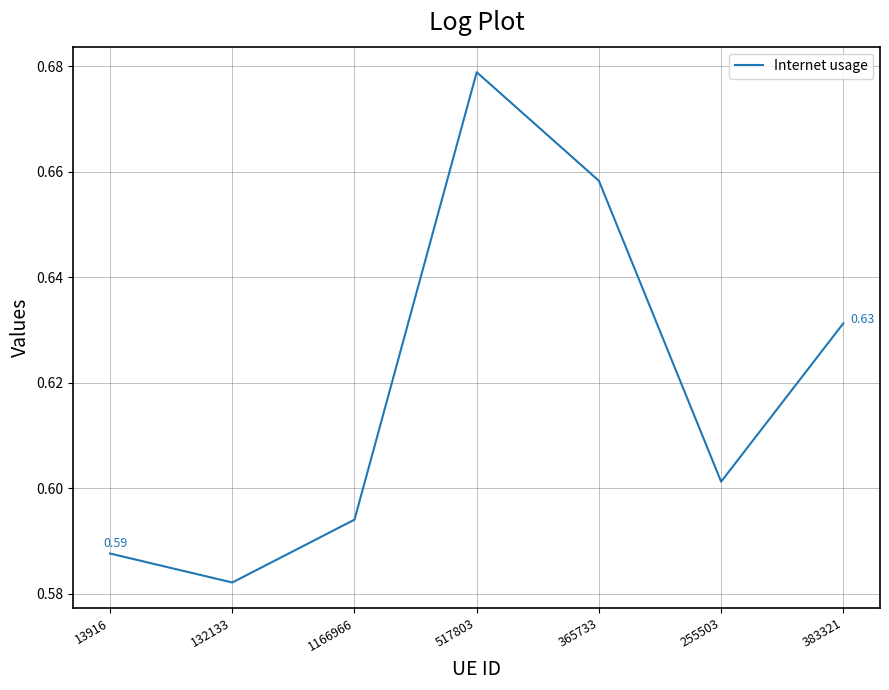

How many series are shown in this chart?

1